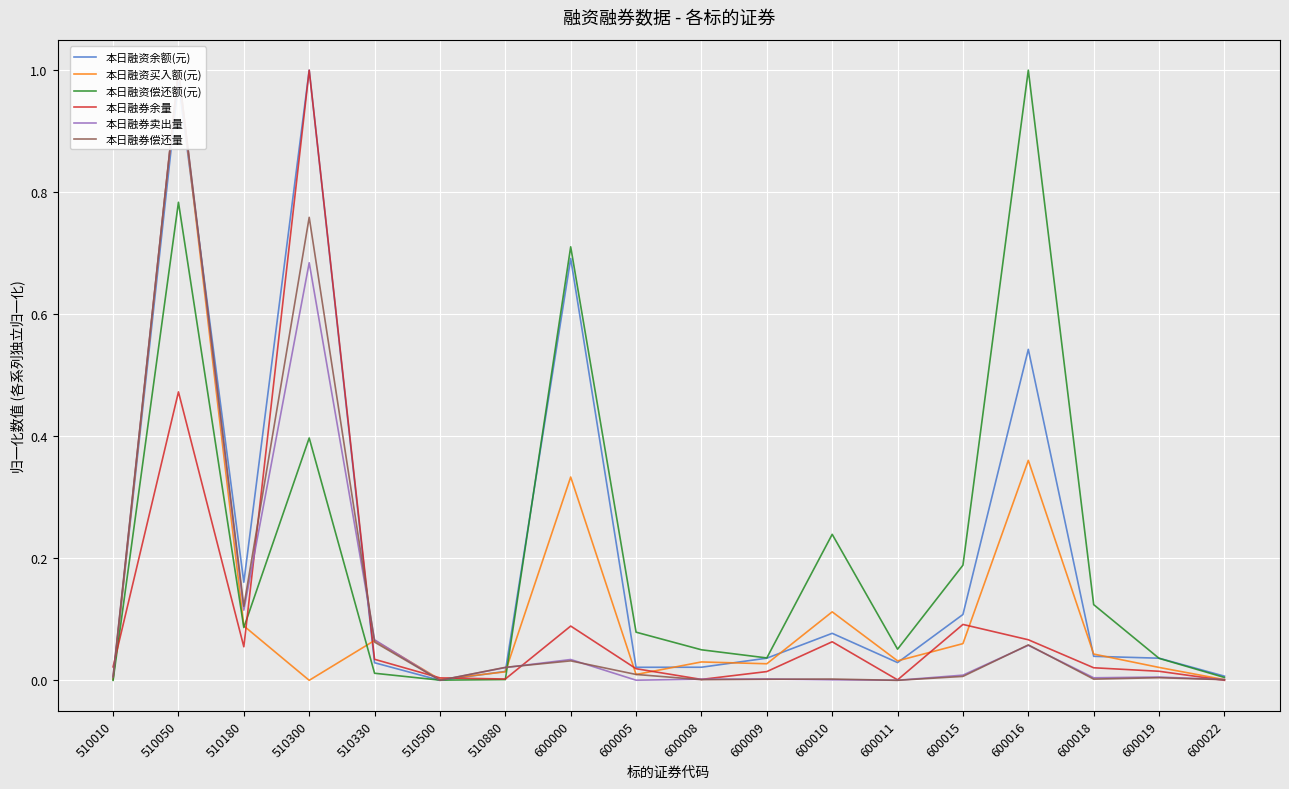

How many times do 本日融资偿还额(元) and 本日融资余额(元) cross each other?

4